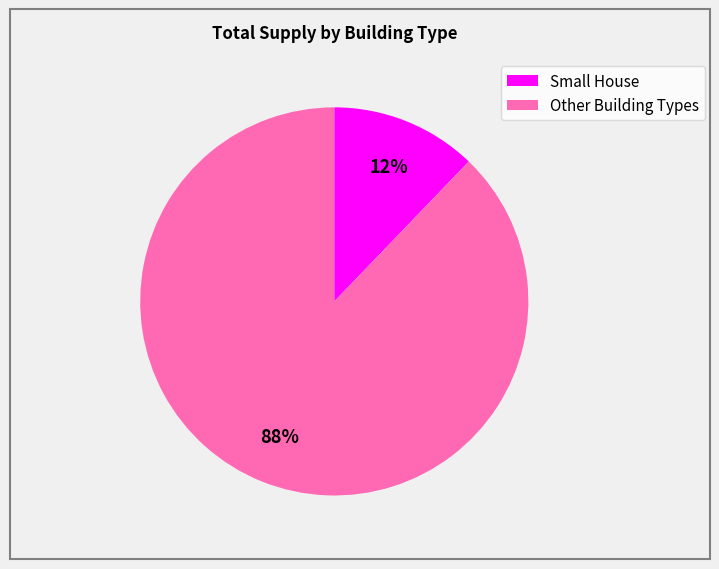

To the nearest percent, what is the average slice percentage?

50%